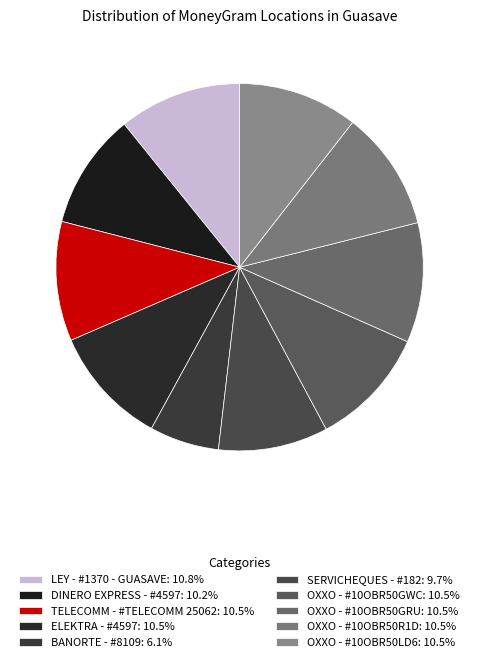

Which has a higher value, LEY - #1370 - GUASAVE or BANORTE - #8109?

LEY - #1370 - GUASAVE